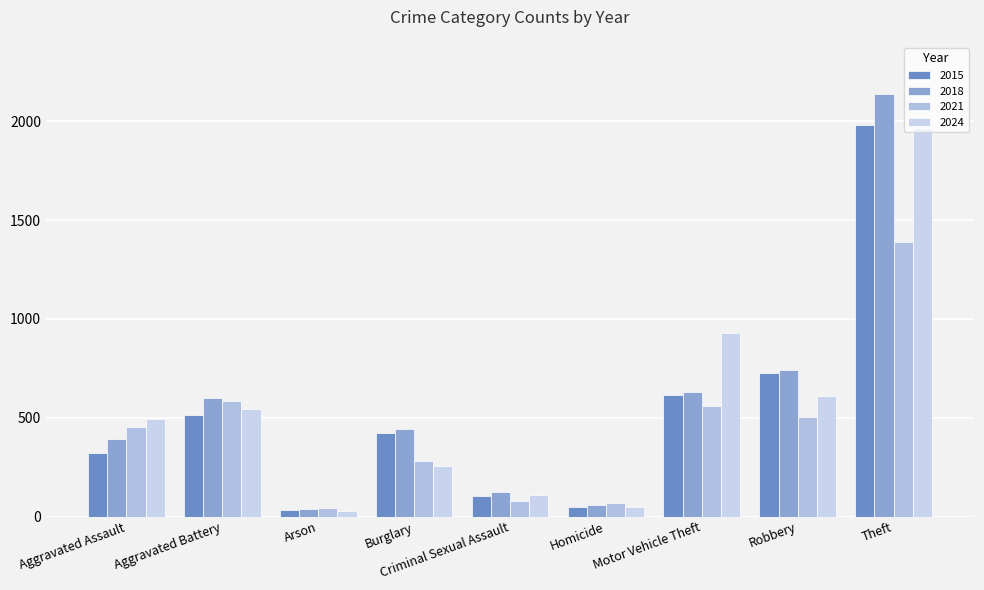

What are all the series names shown in the legend?

2015, 2018, 2021, 2024